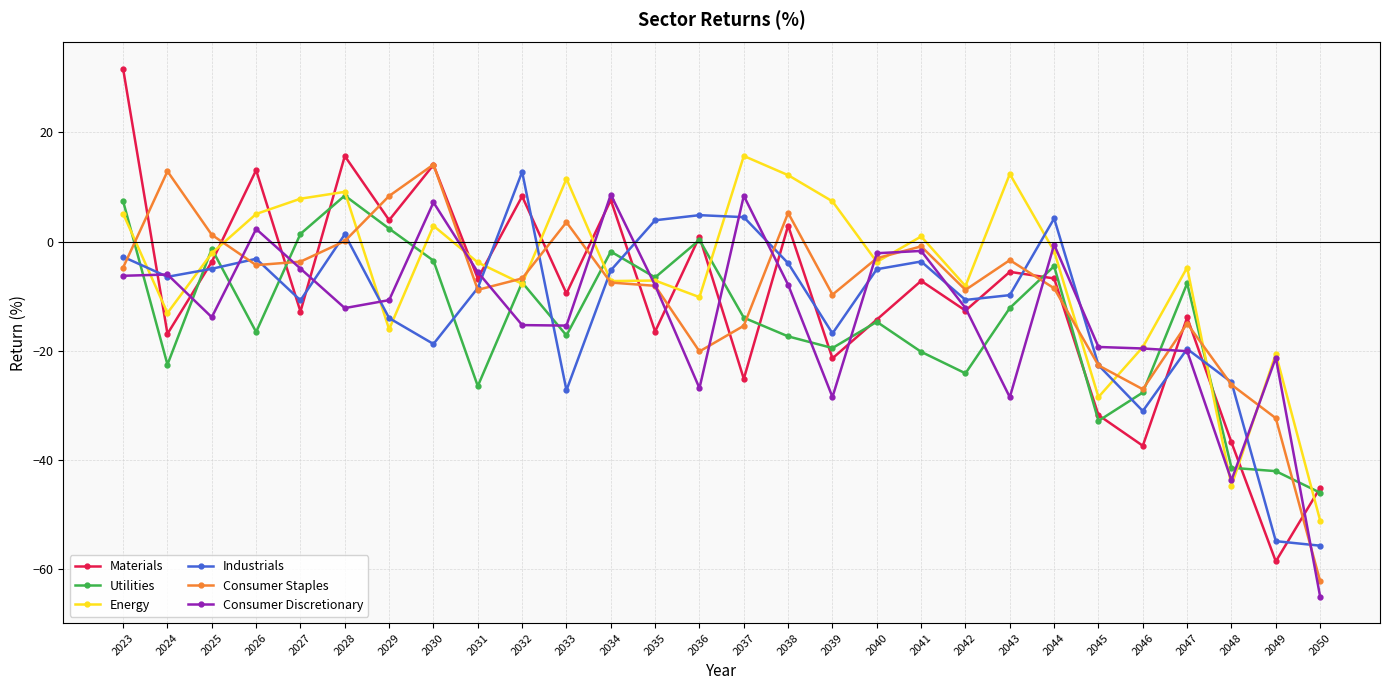

At which category does Materials reach its first local valley?

2024